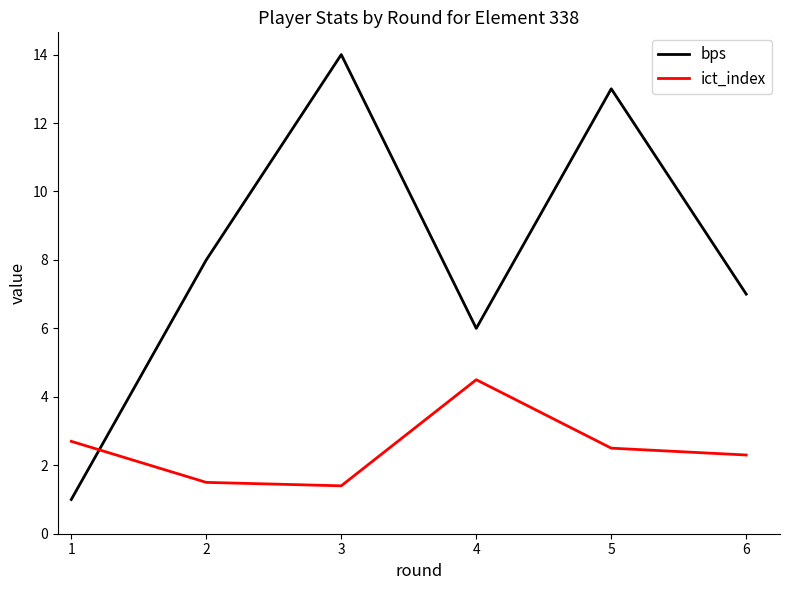

What are all the series names shown in the legend?

bps, ict_index